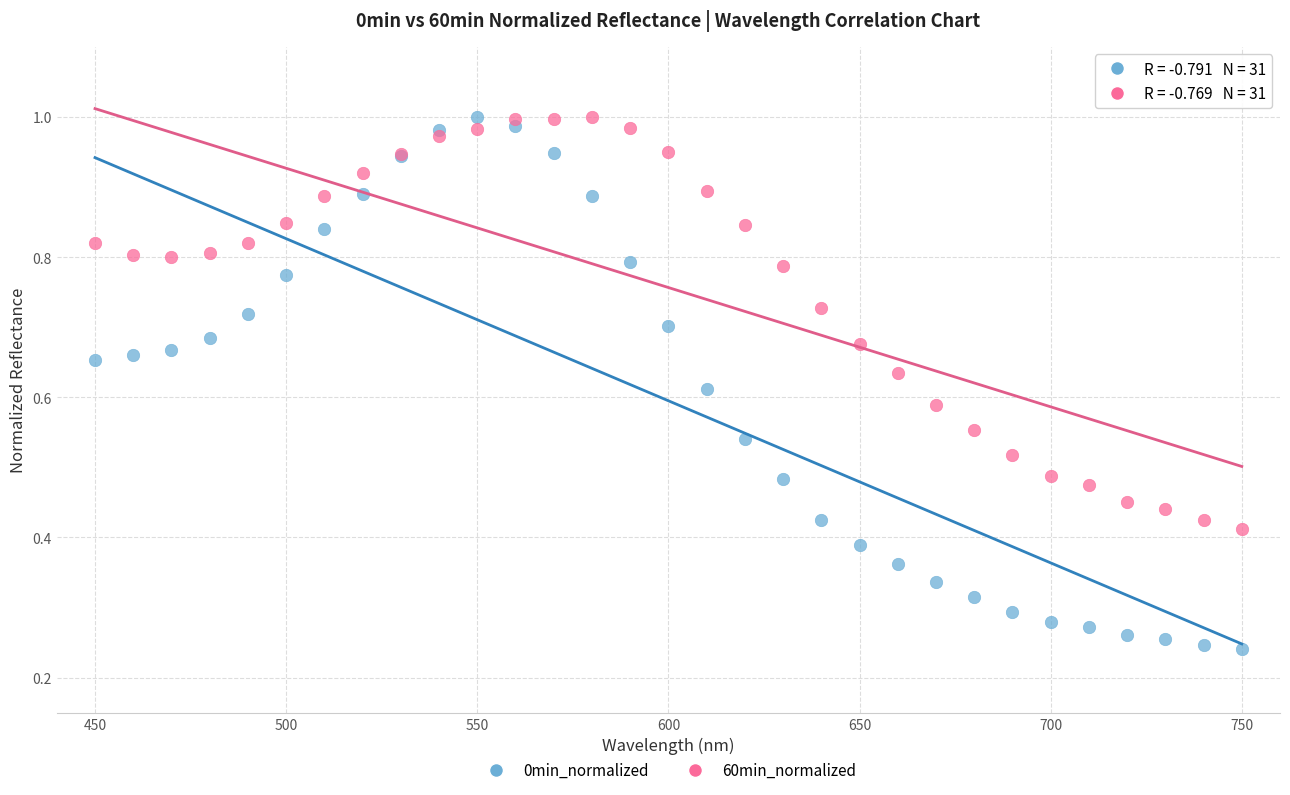

What are all the series names shown in the legend?

0min_normalized, 60min_normalized